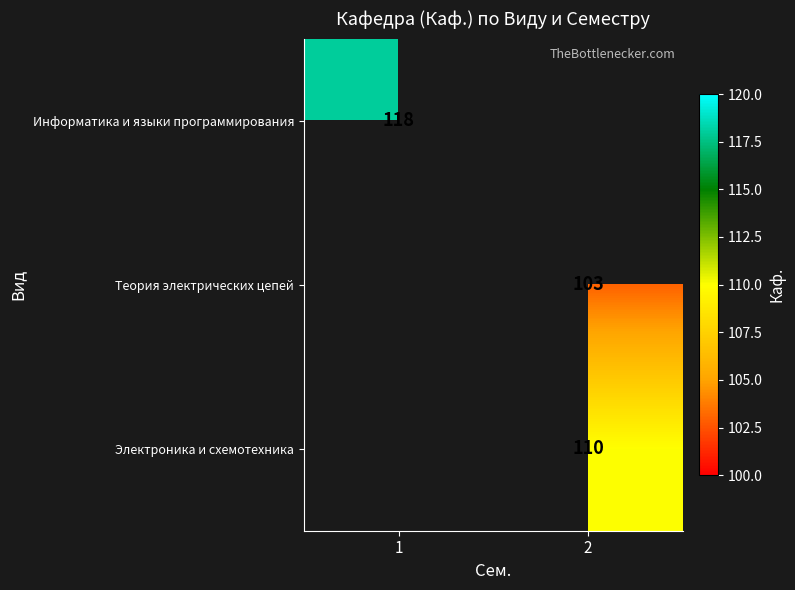

True or false: Электроника и схемотехника has a value of 160 at 2.

False